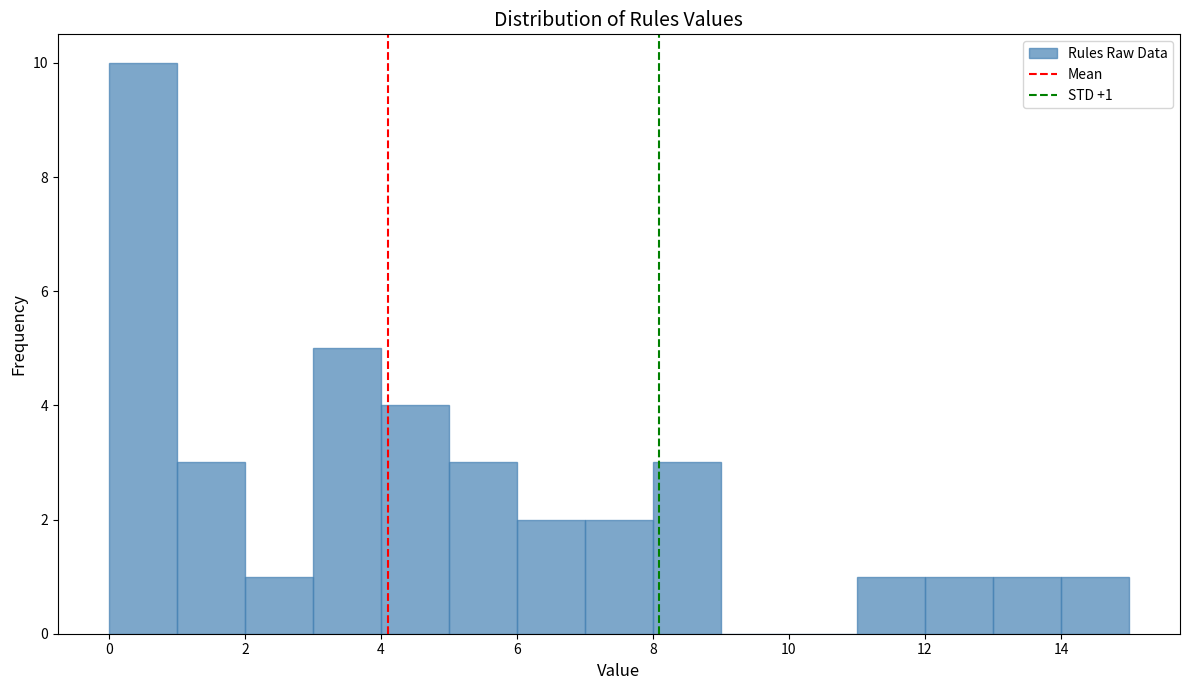

Which range on the x-axis has the tallest bar?

0 to 1